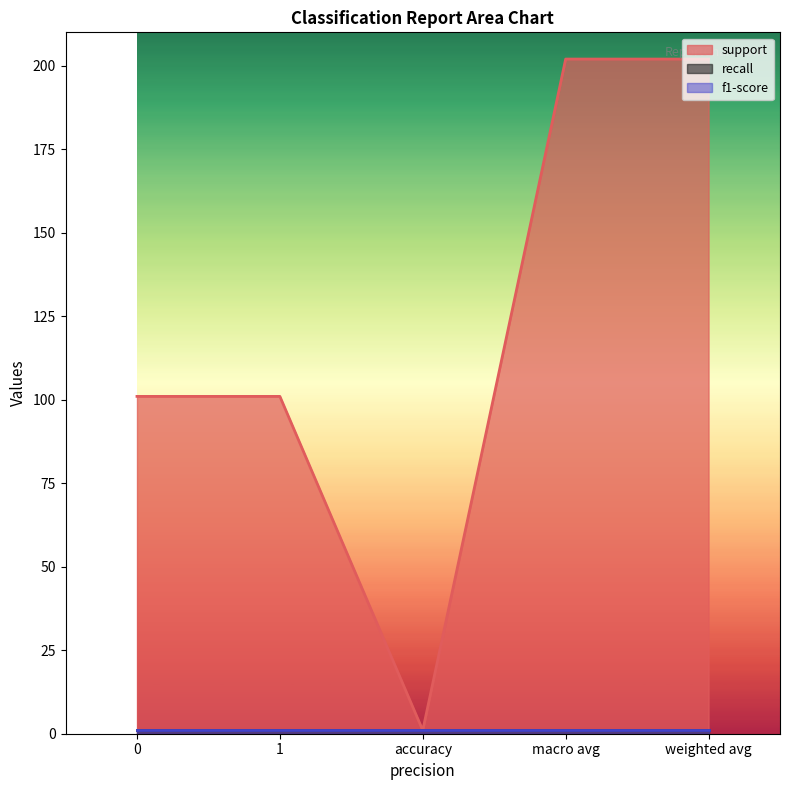

Which series has the largest range (max minus min)?

support